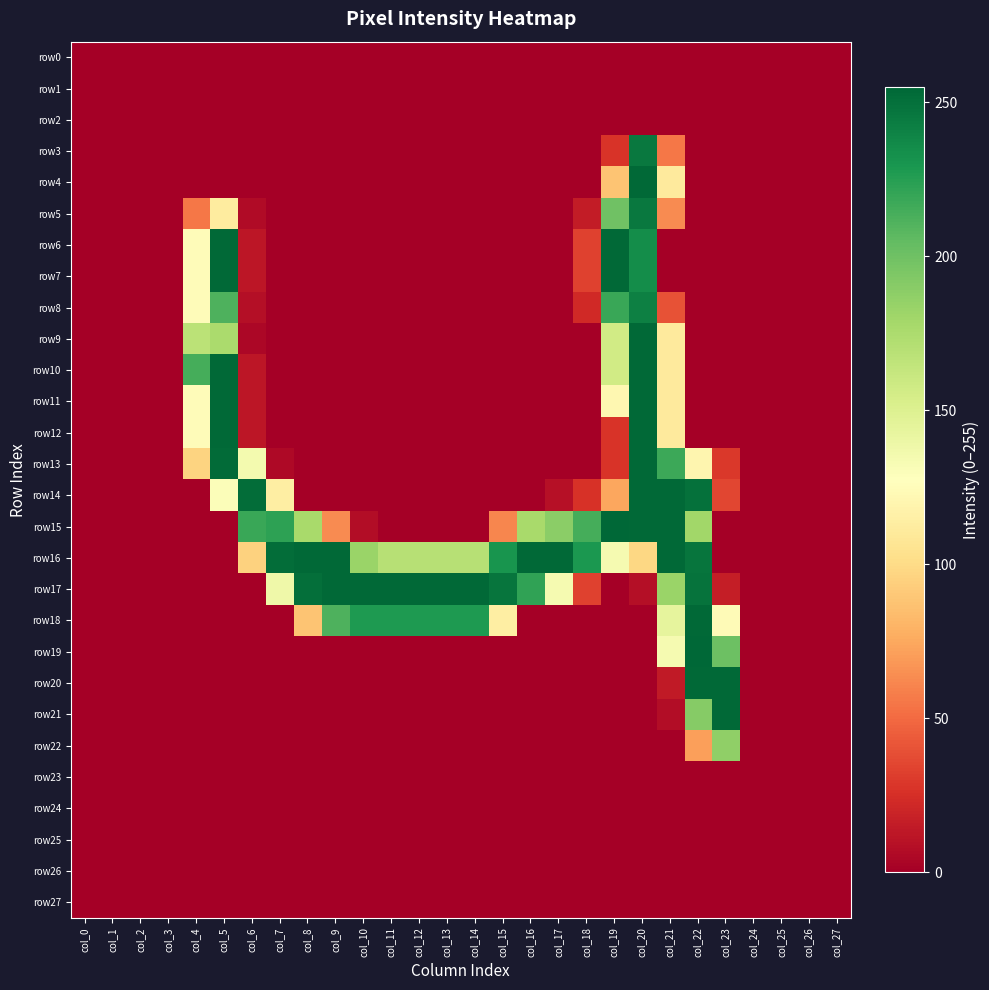

Which has a higher value, col_1 or col_20?

col_1